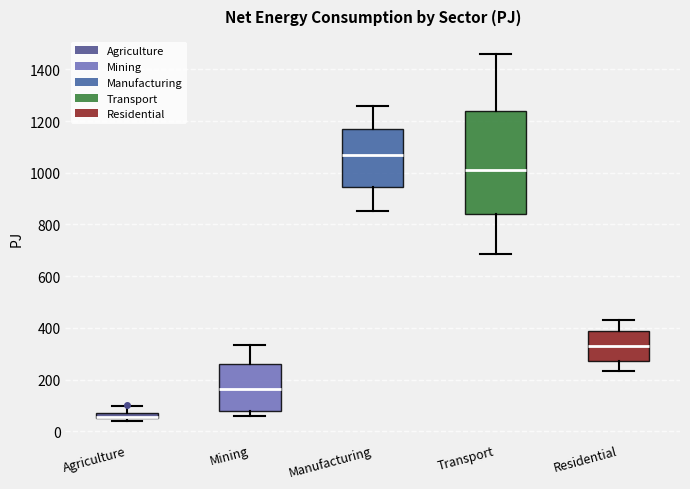

Where does the upper whisker of the box for Mining end on the y-axis? The values are not printed on the chart, so give them approximately, as read against the axis.

340